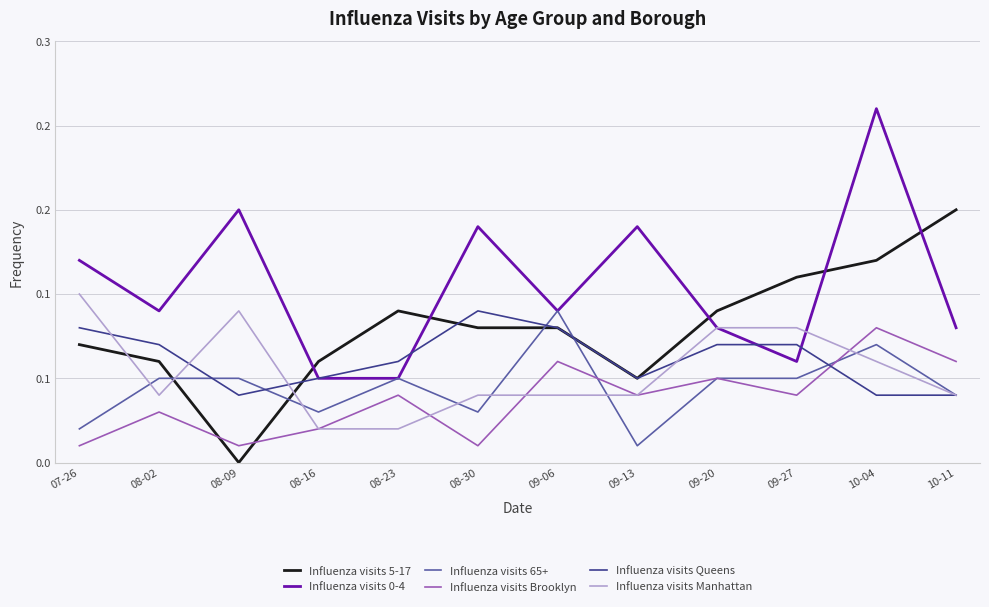

What is the spread (max minus min) of values at 08-02?

0.1